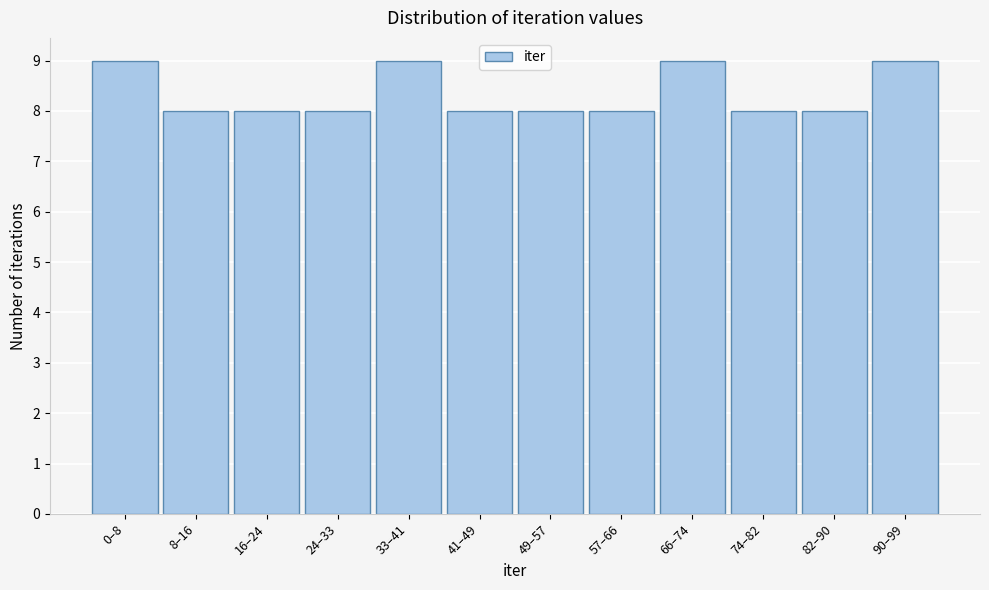

Reading left to right, transcribe all the data shown in this chart.

9	8	8	8	9	8	8	8	9	8	8	9